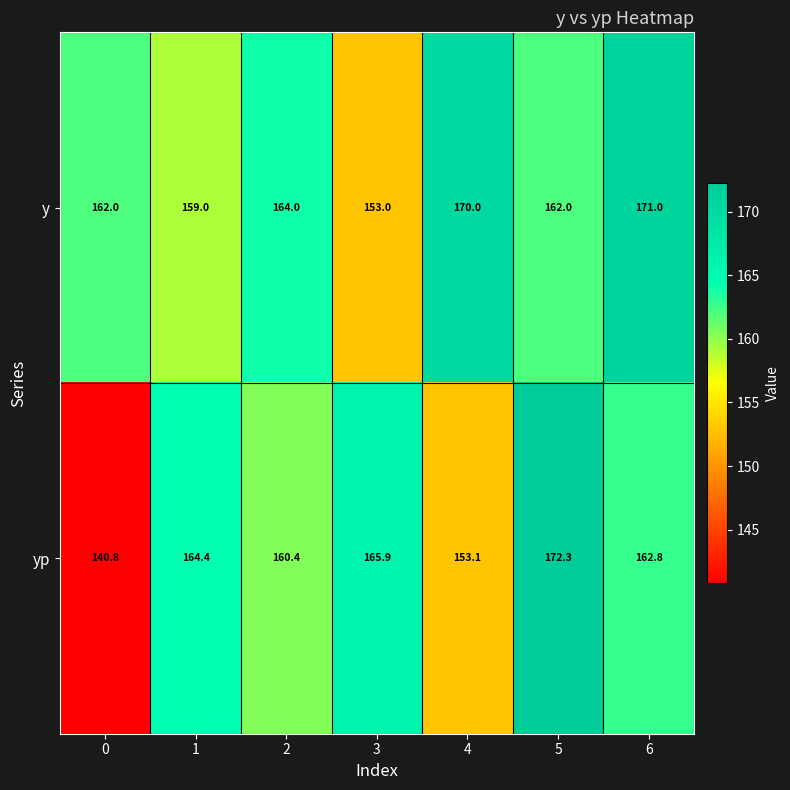

Rank the series by their maximum value, from highest to lowest.

yp, y